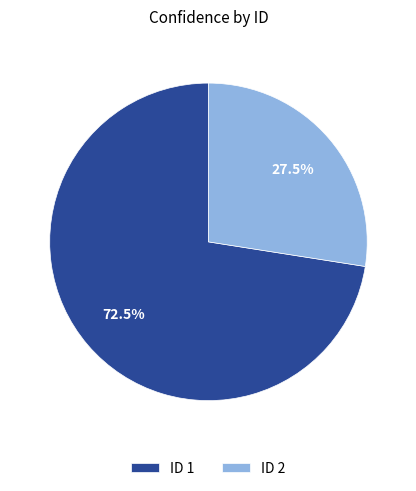

To the nearest percent, what is the average slice percentage?

50%